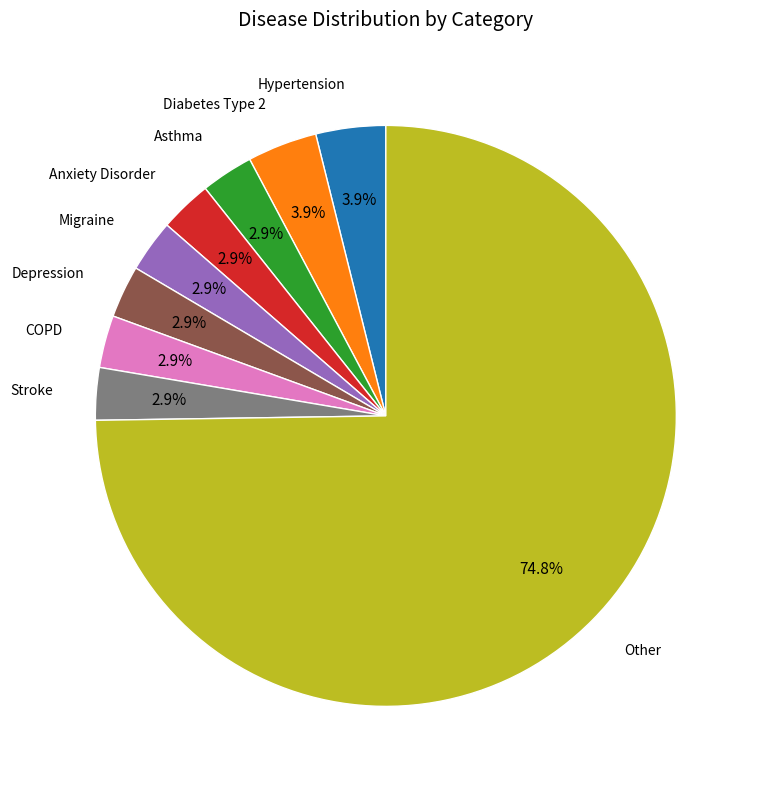

Is there any slice that represents more than half of the pie?

Yes